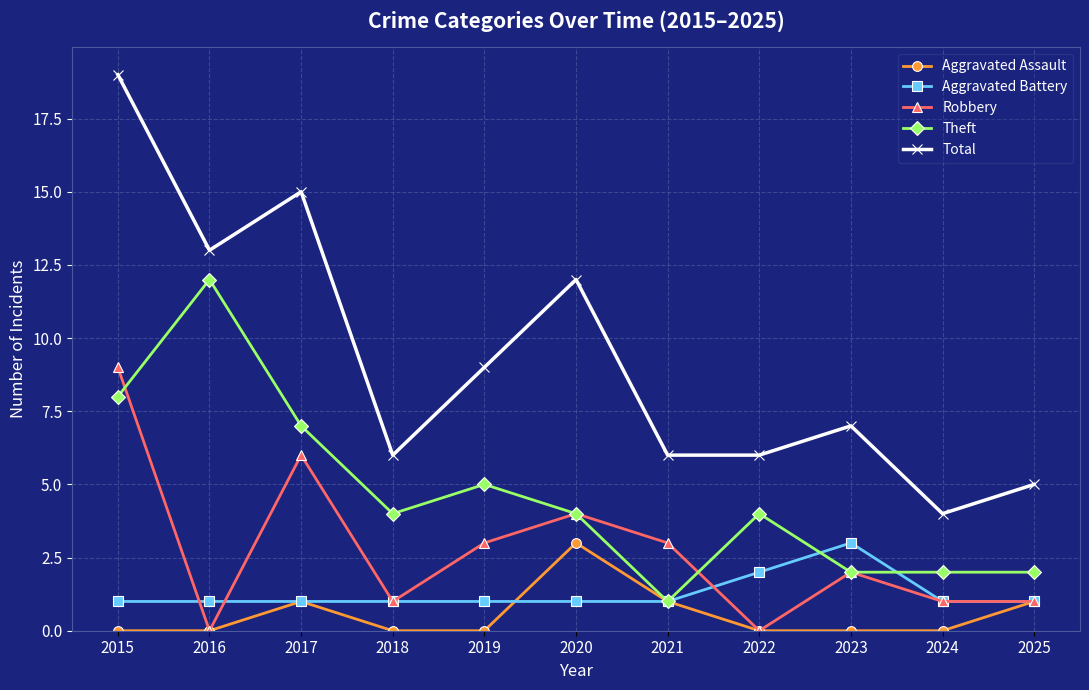

Reading left to right, transcribe all the data shown in this chart.

Aggravated Assault: 2015=0	2016=0	2017=1	2018=0	2019=0	2020=3	2021=1	2022=0	2023=0	2024=0	2025=1
Aggravated Battery: 2015=1	2016=1	2017=1	2018=1	2019=1	2020=1	2021=1	2022=2	2023=3	2024=1	2025=1
Robbery: 2015=9	2016=0	2017=6	2018=1	2019=3	2020=4	2021=3	2022=0	2023=2	2024=1	2025=1
Theft: 2015=8	2016=12	2017=7	2018=4	2019=5	2020=4	2021=1	2022=4	2023=2	2024=2	2025=2
Total: 2015=19	2016=13	2017=15	2018=6	2019=9	2020=12	2021=6	2022=6	2023=7	2024=4	2025=5